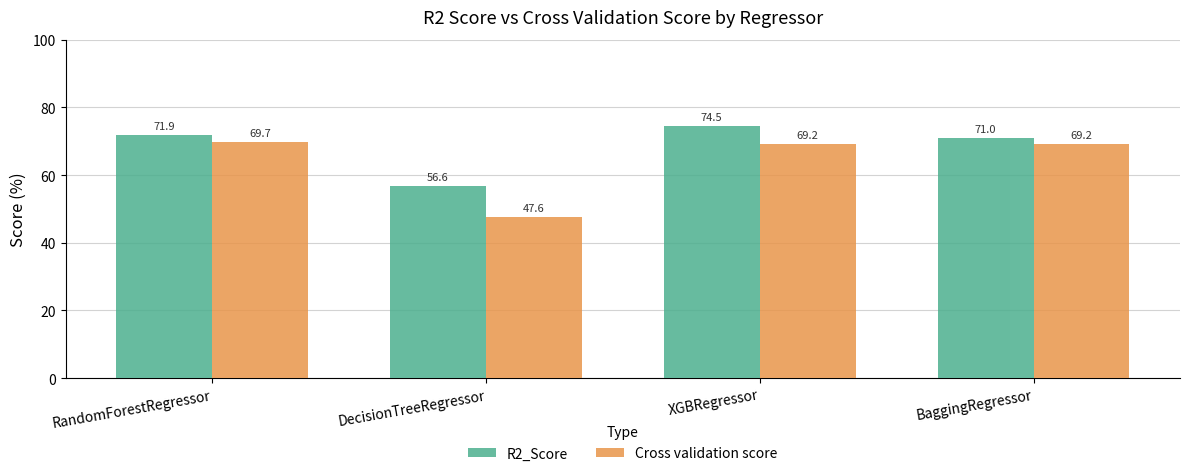

Between RandomForestRegressor and DecisionTreeRegressor, which series saw the biggest shift?

Cross validation score